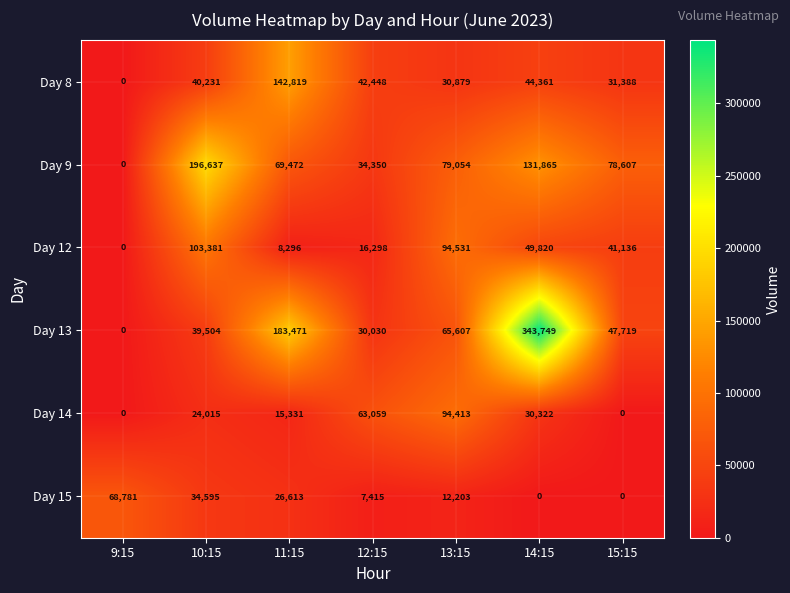

Where does the Day 15 series first go above 12203?

9:15